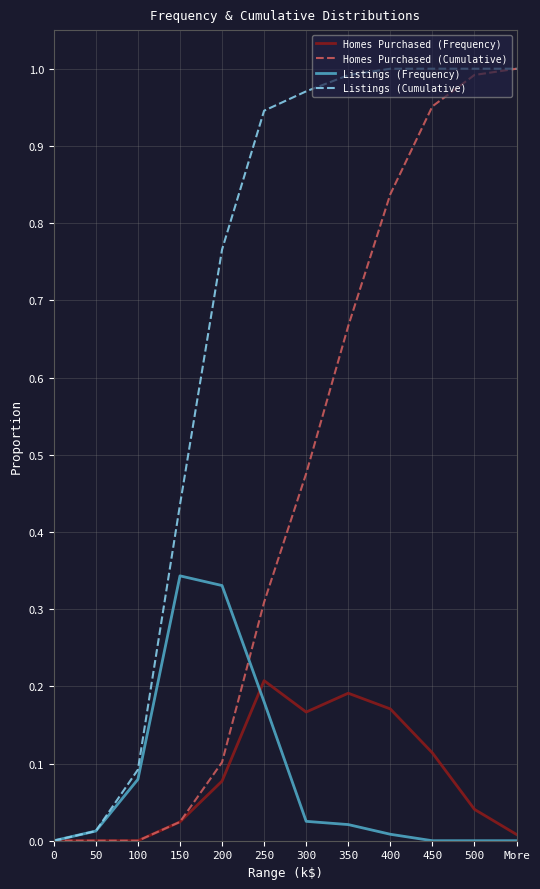

What position from the right is 200?

8